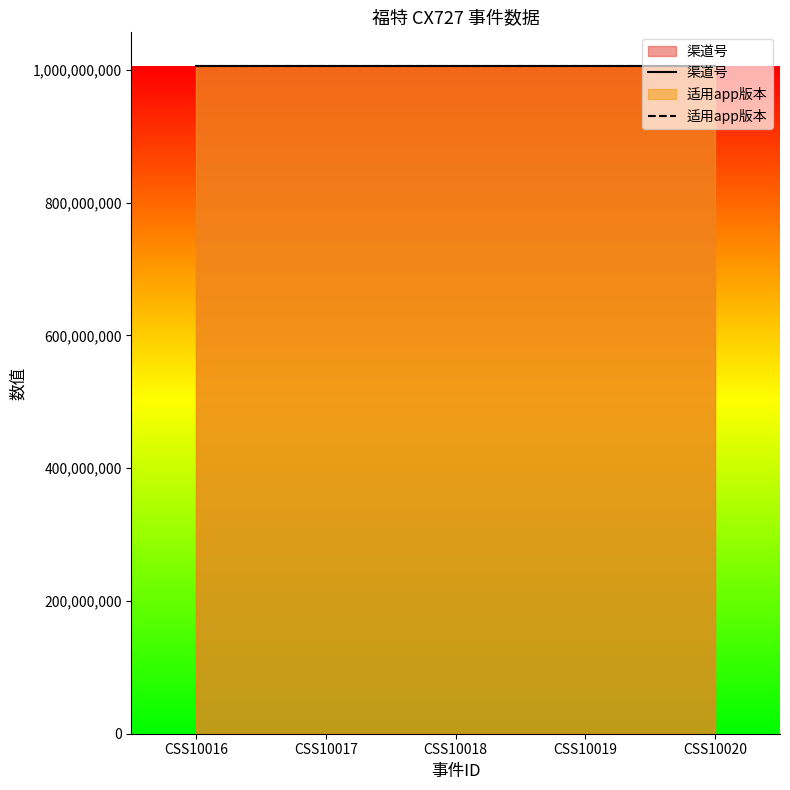

True or false: 渠道号 and 适用app版本 cross at least once.

False